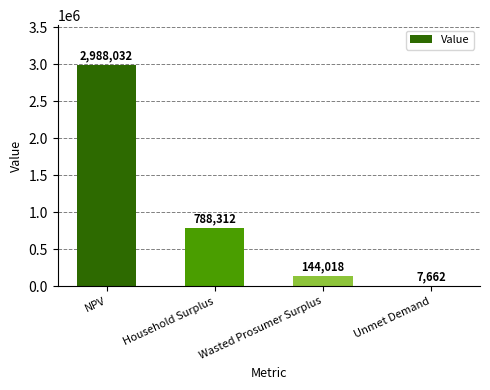

True or false: the data shows 7661.7 at Unmet Demand.

True